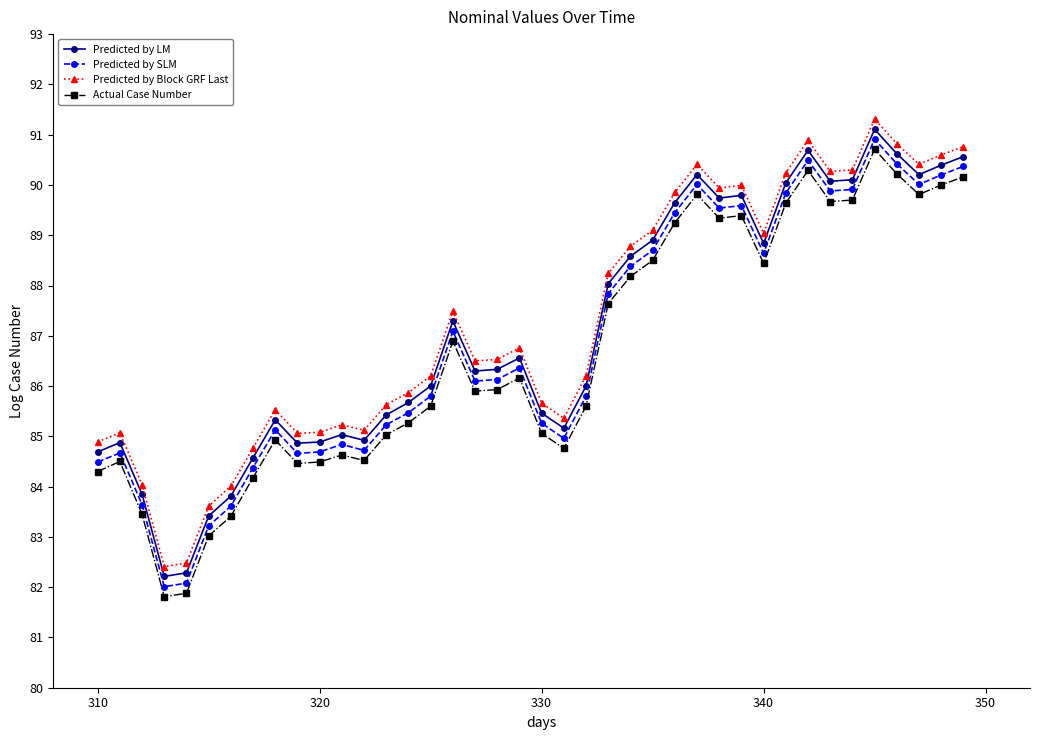

In Actual Case Number, how many points are higher than both neighbors (excluding endpoints)?

9